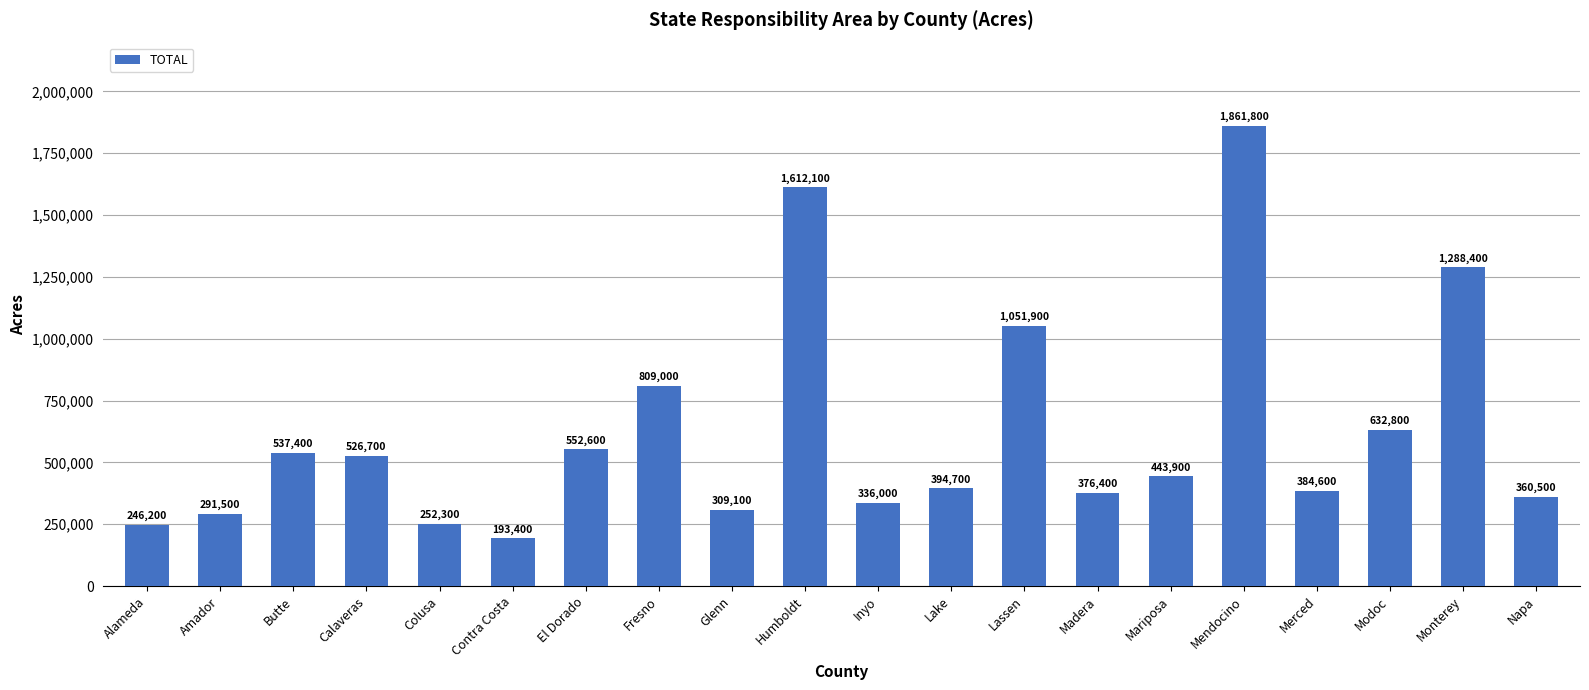

Which has a higher value, Calaveras or Humboldt?

Humboldt